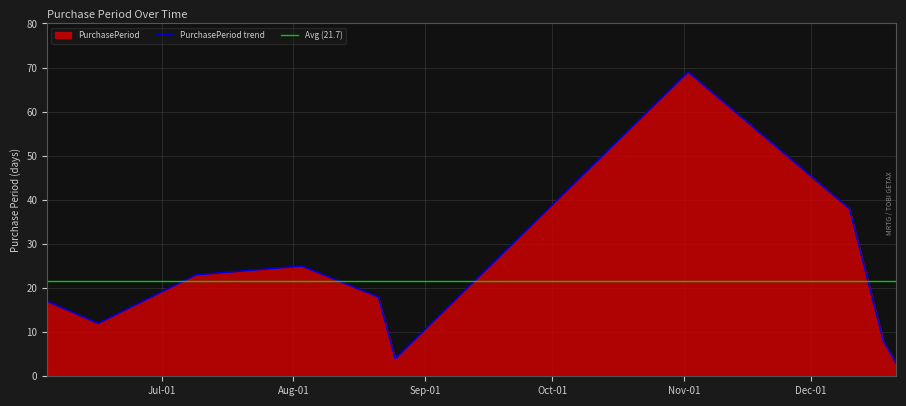

Which label corresponds to the smallest value in the chart?

2015-12-21